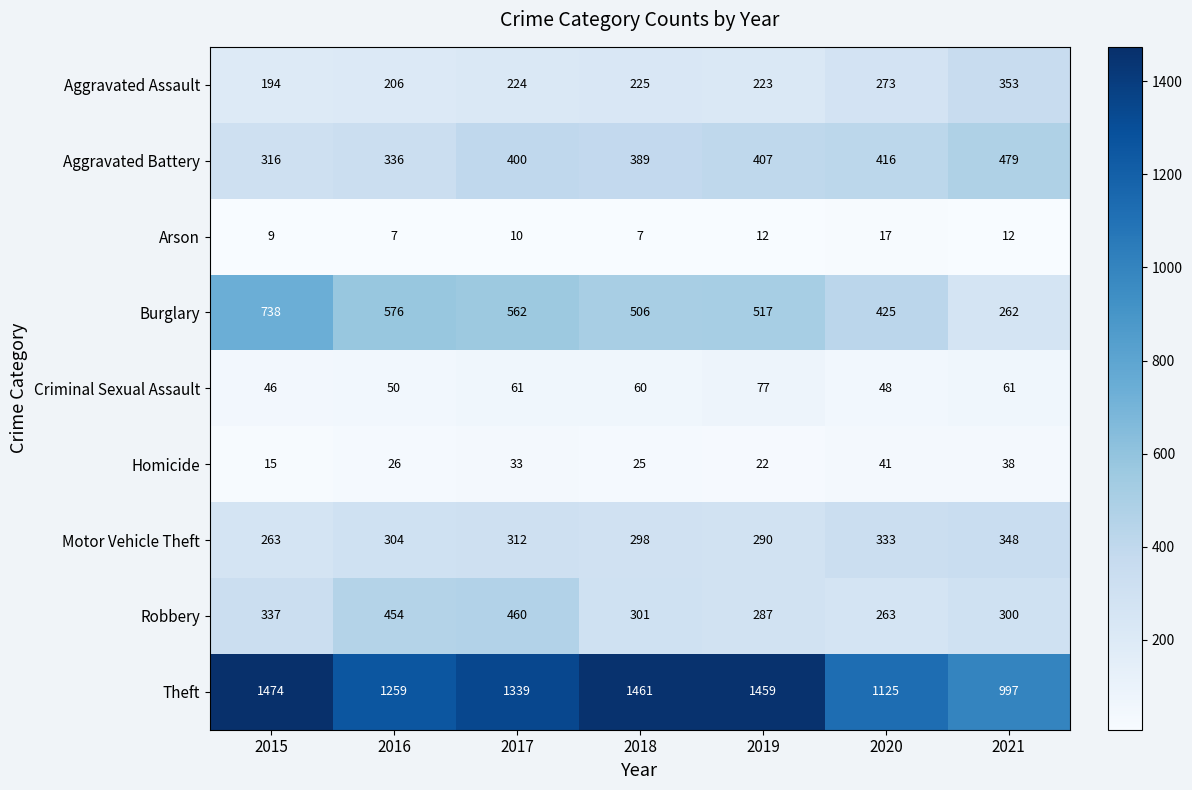

What is the sum of all Theft values?

9114